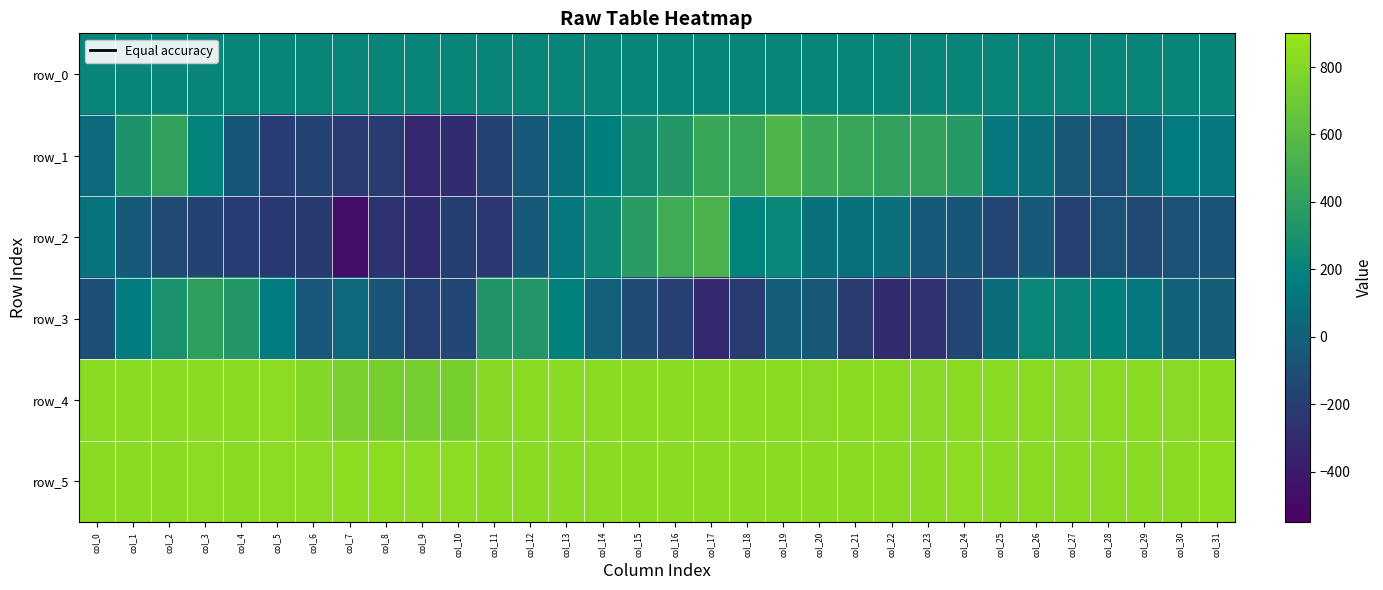

What is the sum of the row_3 values at col_18 and col_11?

123.0